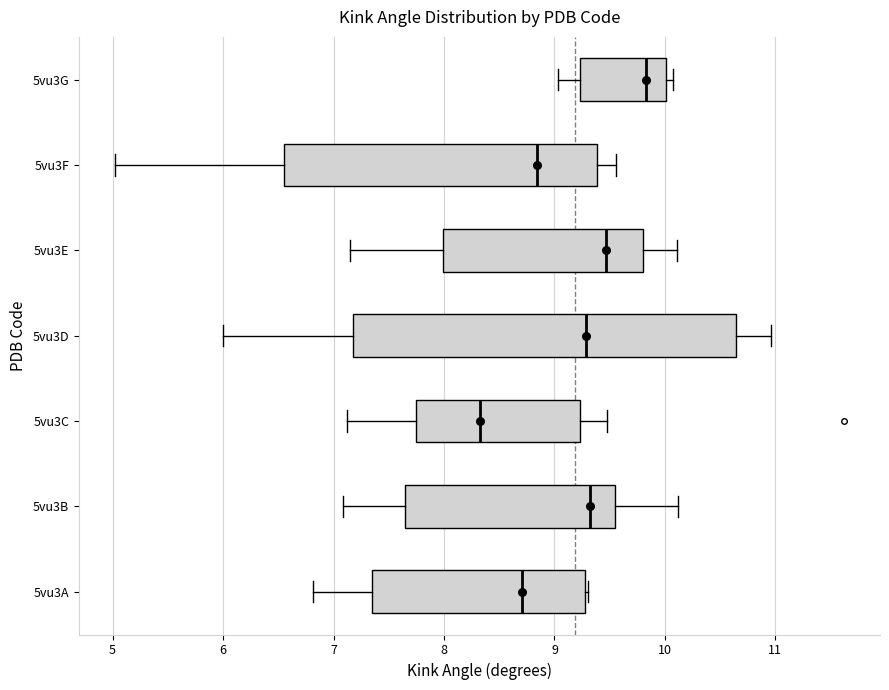

Which box has the furthest to the left median line?

5vu3C